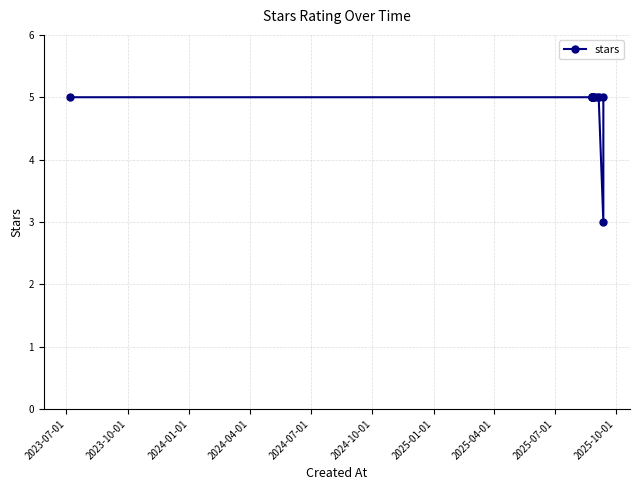

Does the chart display data point markers on the line(s)?

Yes